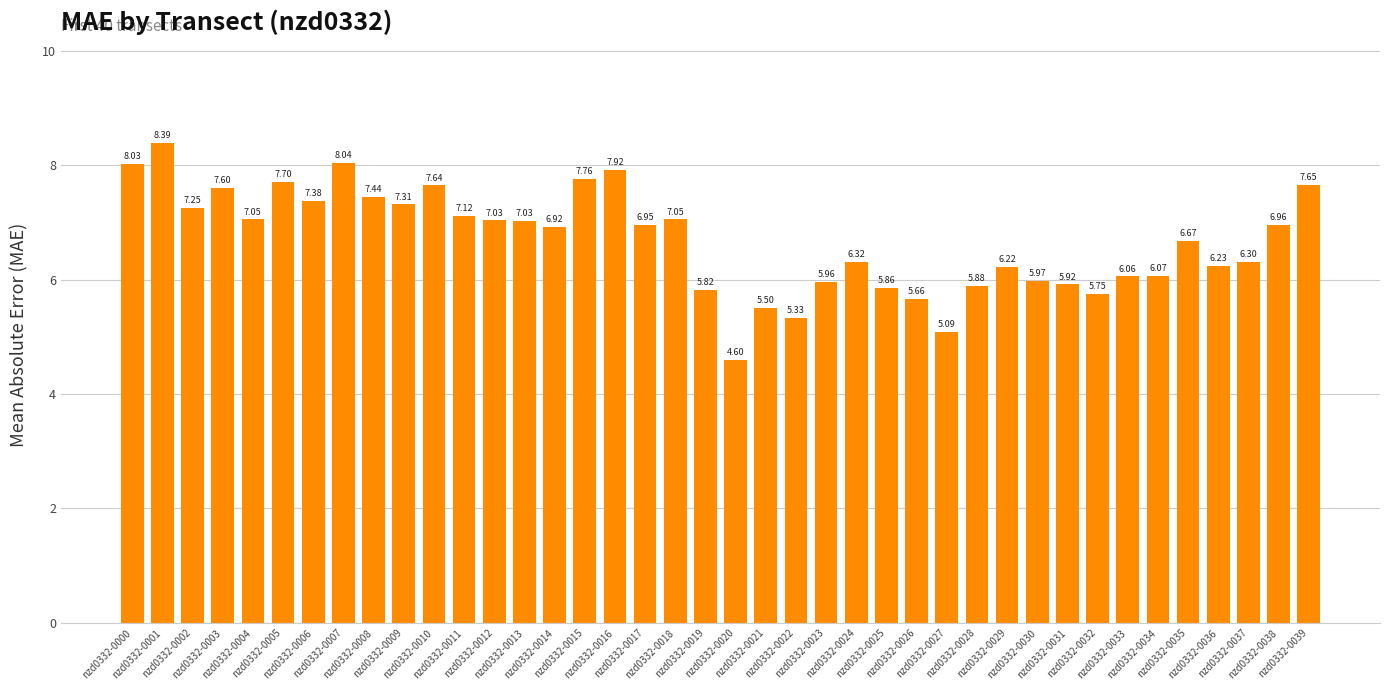

What is the sum of the values at nzd0332-0036 and nzd0332-0005?

13.9